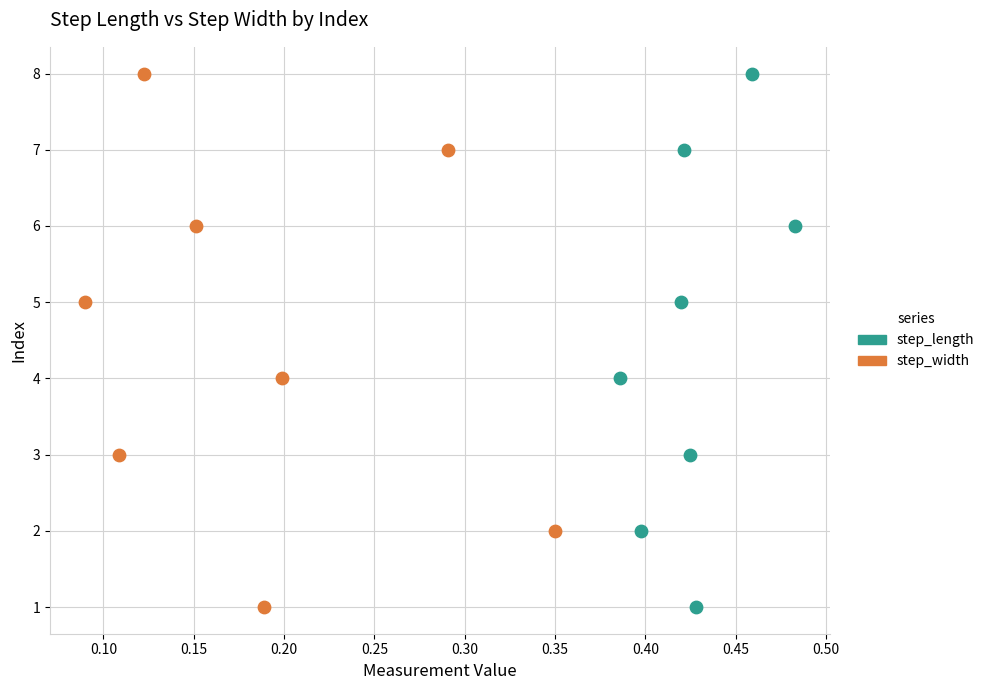

What are all the series names shown in the legend?

step_length, step_width